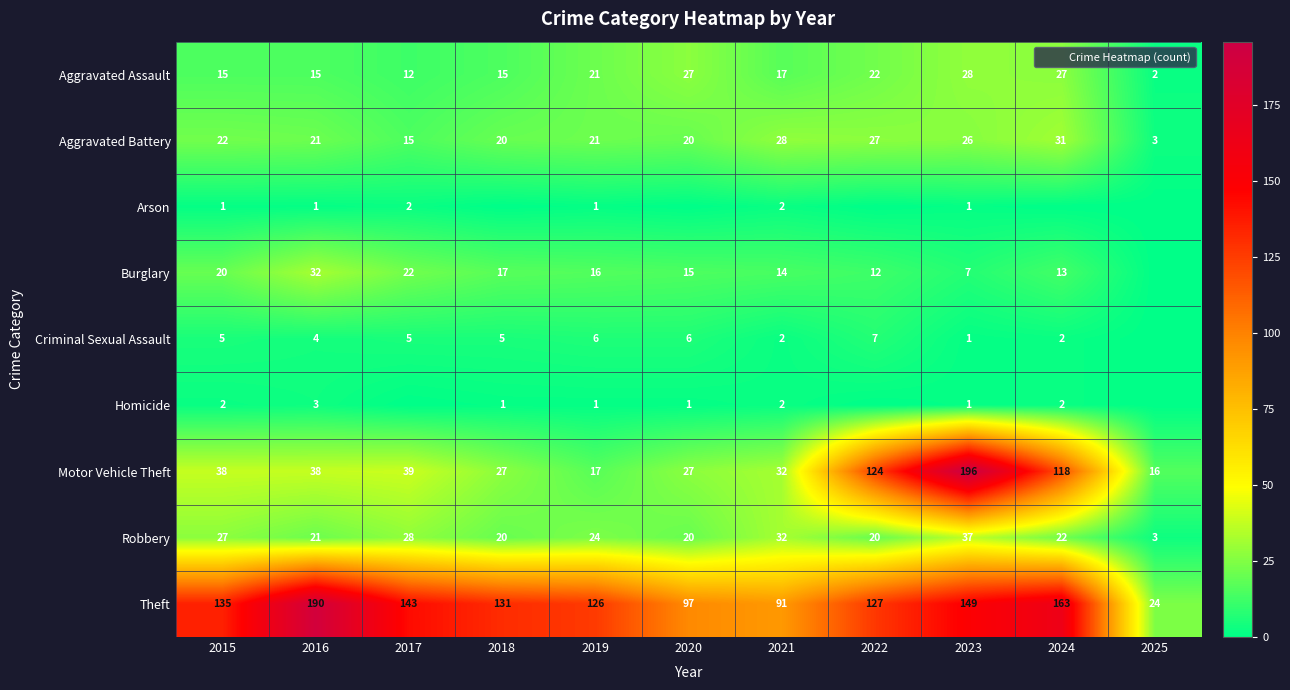

Rank the categories by Arson value from lowest to highest.

2018, 2020, 2022, 2024, 2025, 2015, 2016, 2019, 2023, 2017, 2021